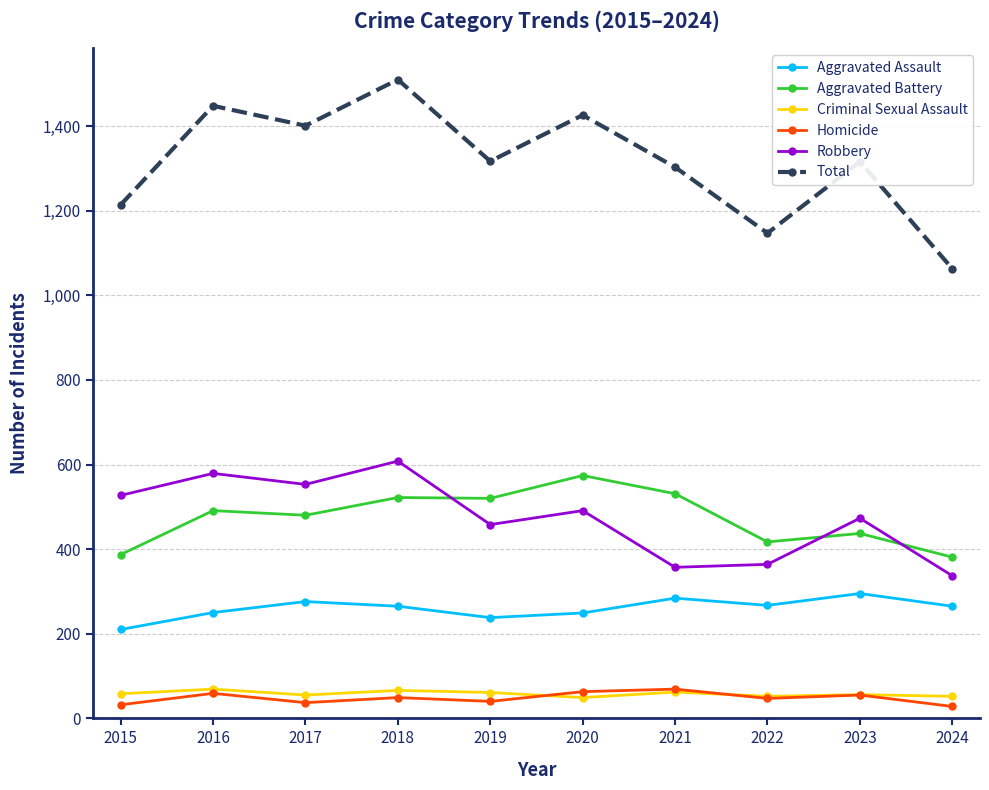

Is it true that Total equals 2043 at 2017?

False